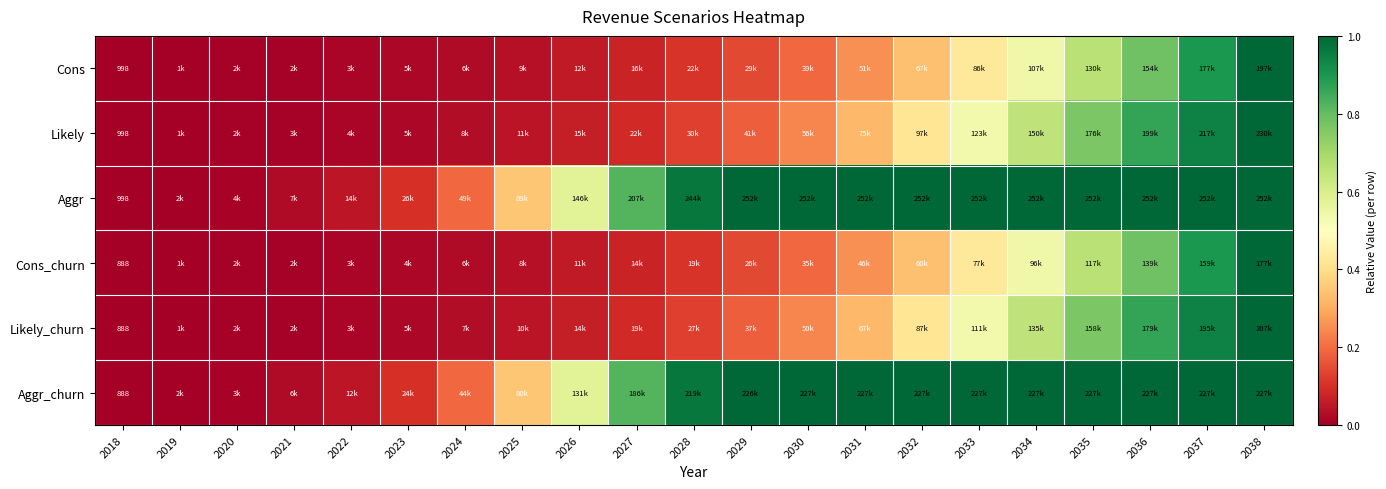

What is the difference between the highest and lowest values at 2032?

0.7